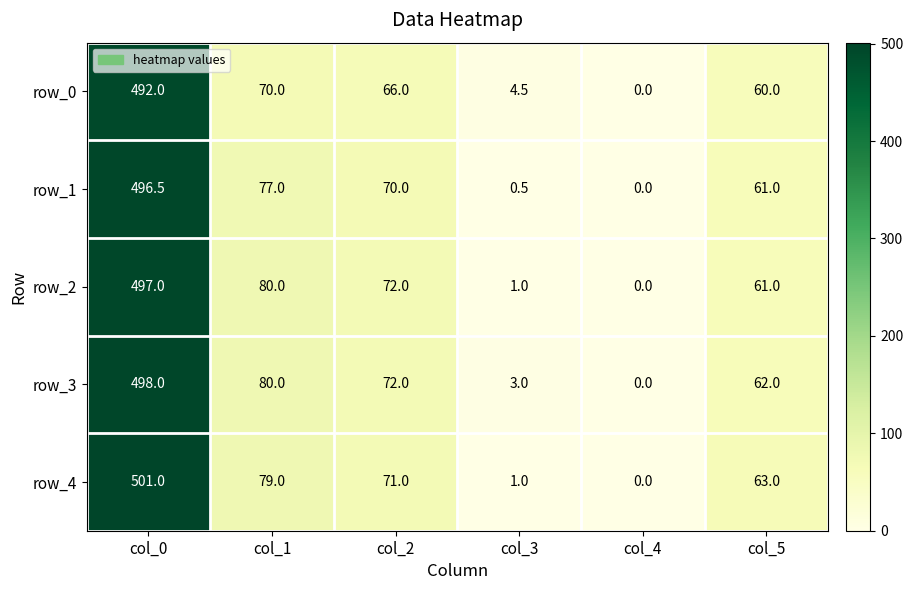

How many positive values does the row_4 series have?

5